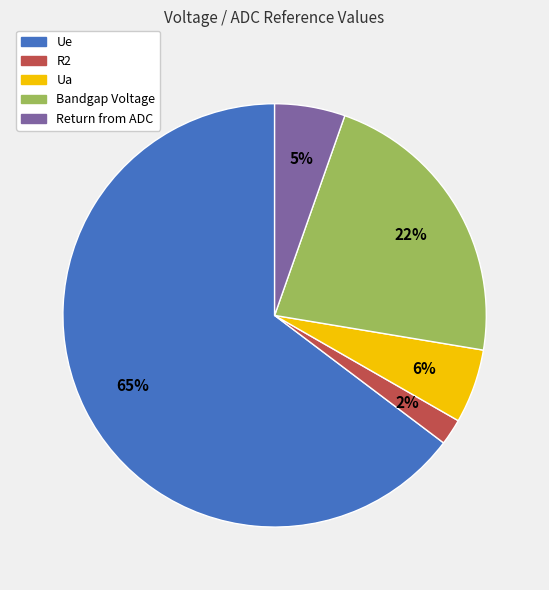

How many segments does this pie chart have?

5